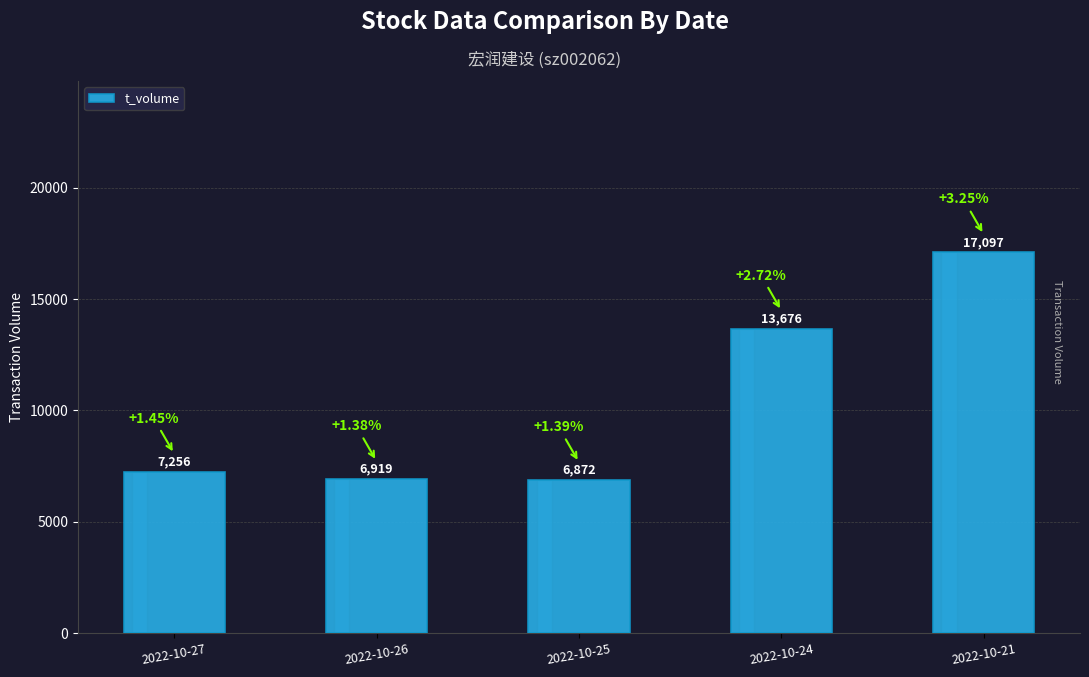

Reading left to right, what are all the values shown in this chart?

2022-10-27=7256	2022-10-26=6919	2022-10-25=6872	2022-10-24=13676	2022-10-21=17097